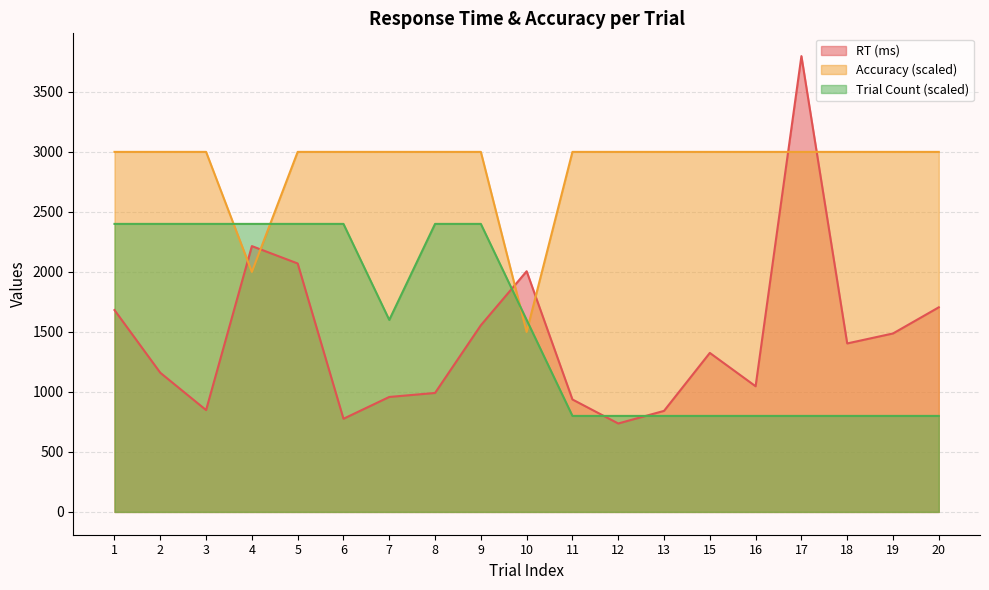

What are all the series names shown in the legend?

RT (ms), Accuracy (scaled), Trial Count (scaled)